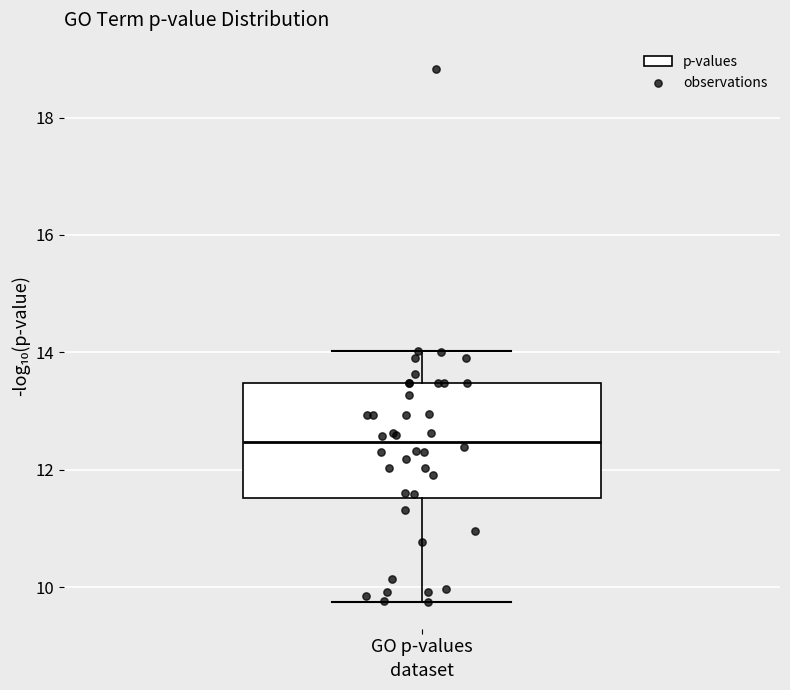

Where does the median line of the box for GO p-values sit on the y-axis? The values are not printed on the chart, so give them approximately, as read against the axis.

12.4